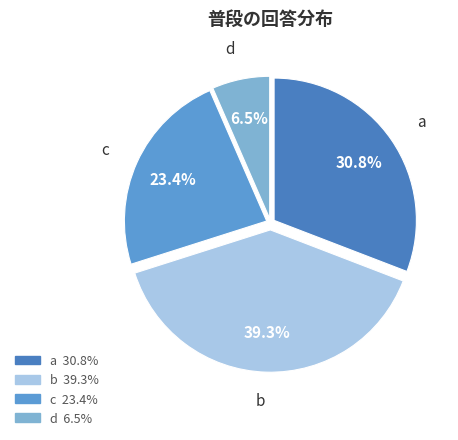

Which category has the biggest portion of the pie?

b